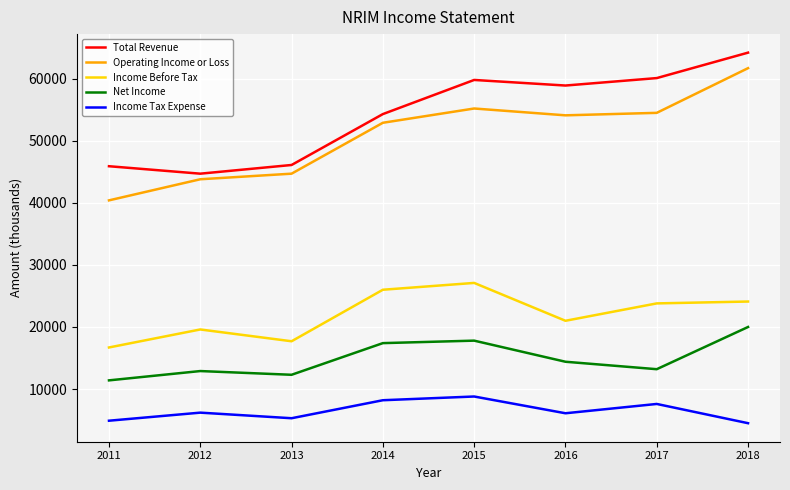

What is the sum of all Operating Income or Loss values?

407300